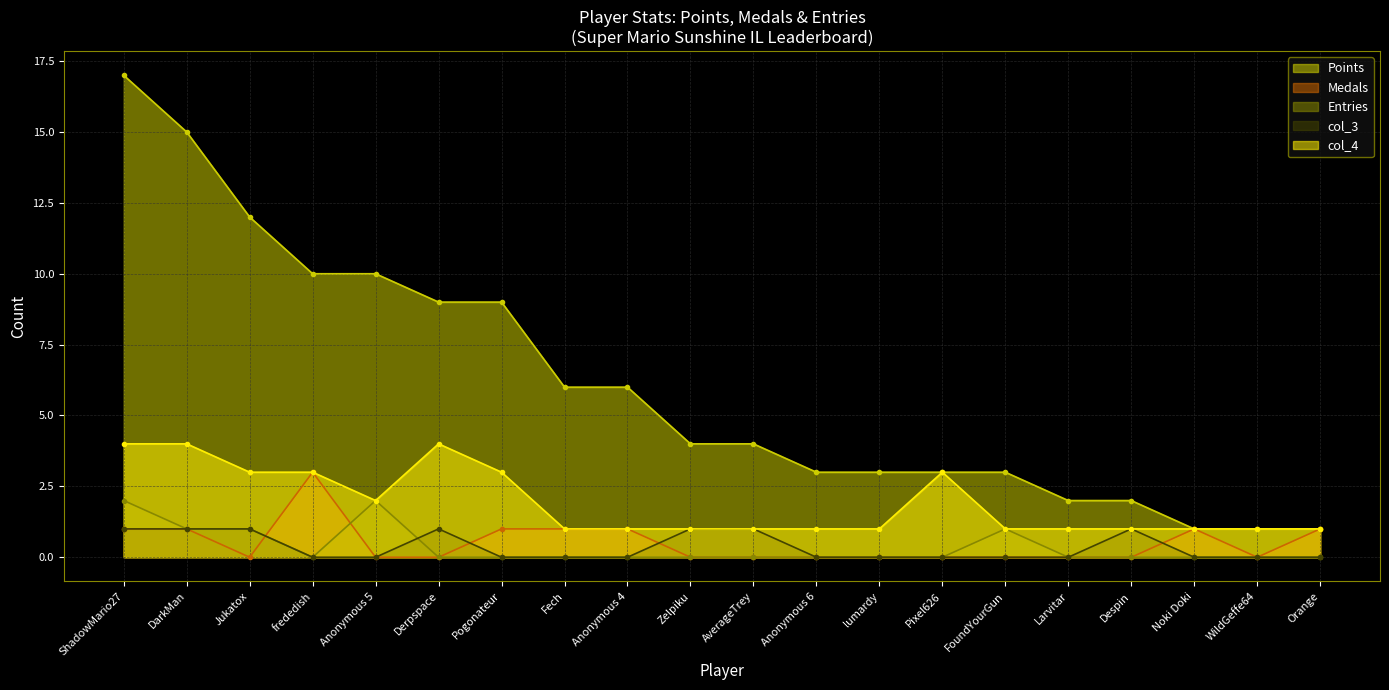

Which has a higher value, ShadowMario27 or frededish?

ShadowMario27